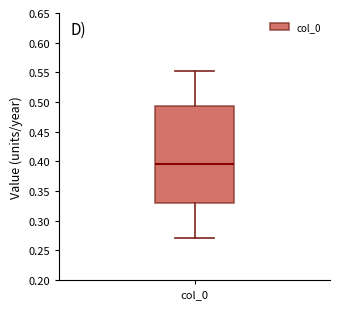

Read this box plot against the y-axis: the position of the median line, the range covered by the box, and the ends of both whiskers. The values are not printed on the chart, so give them approximately, as read against the axis.

median 0.395, box 0.330 to 0.495, whiskers 0.270 to 0.550